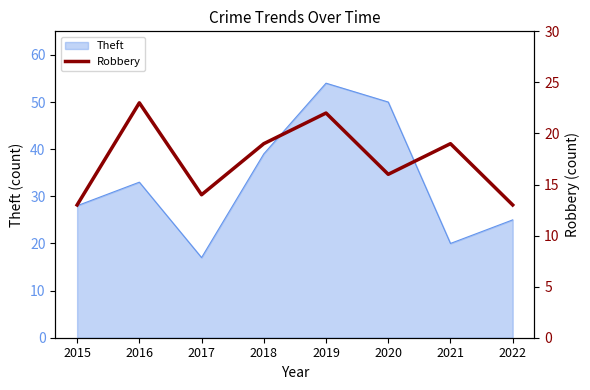

Is it true that Theft equals 25 at 2022?

True